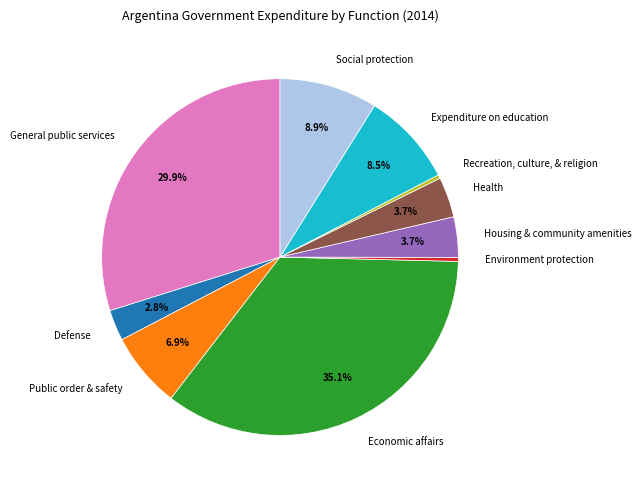

What is the largest slice in the pie chart?

Economic affairs